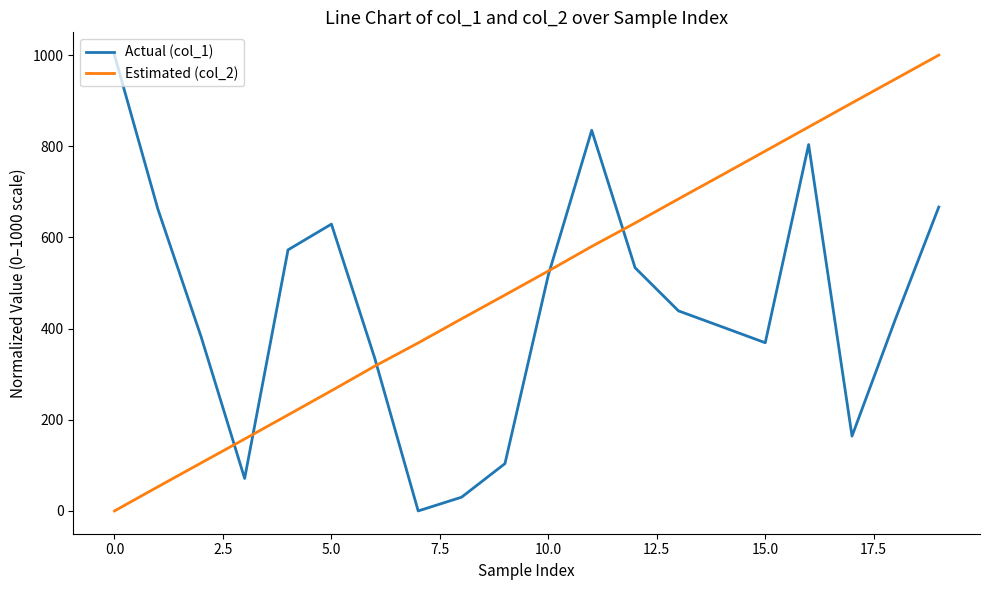

Reading right to left, extract all data points from this chart.

Actual (col_1): 666.7	420.7	164.1	803.8	369.0	404.1	438.9	533.5	835.1	517.6	103.8	30.1	0.0	334.7	629.2	572.8	71.3	381.1	662.2	1000.0
Estimated (col_2): 1000.0	947.5	895.2	842.4	789.5	736.8	684.5	631.6	580.3	526.4	473.7	421.4	368.6	317.7	263.7	210.6	157.8	105.5	53.0	0.0